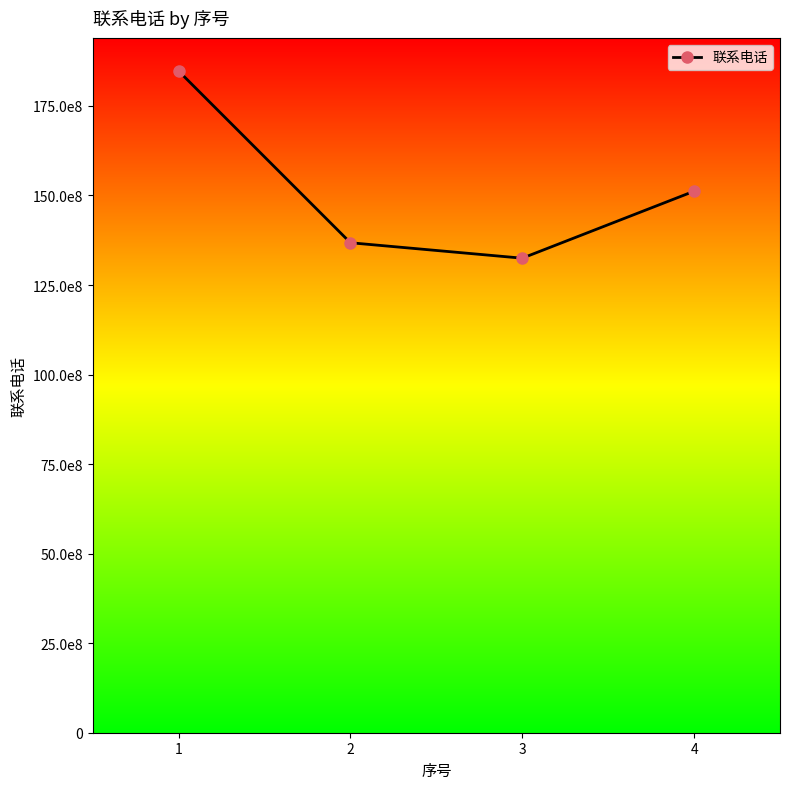

What is the value of the 4th point from the left?

15119245747